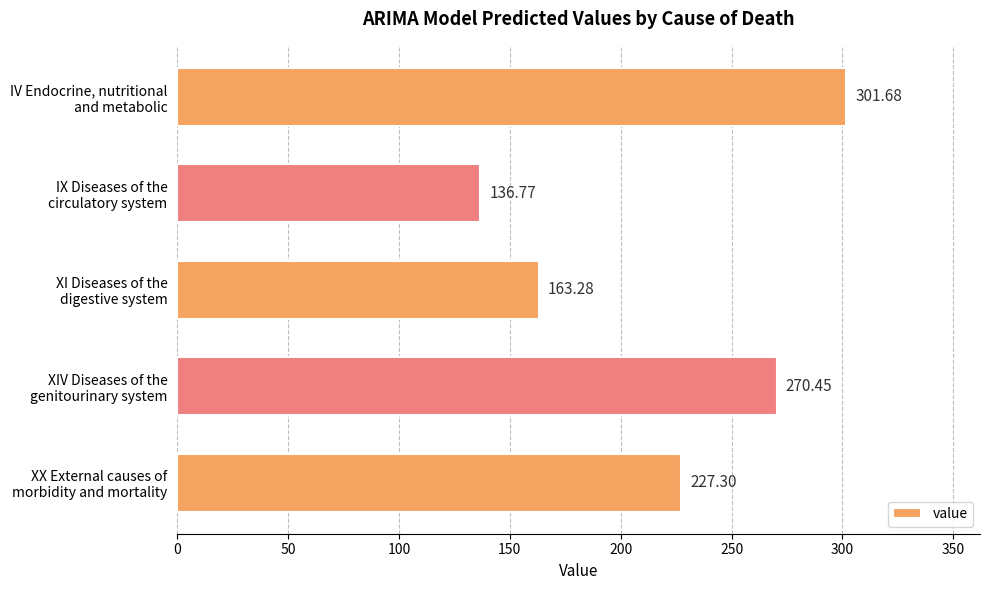

List the labels in order of value, largest first.

IV Endocrine, nutritional
and metabolic, XIV Diseases of the
genitourinary system, XX External causes of
morbidity and mortality, XI Diseases of the
digestive system, IX Diseases of the
circulatory system